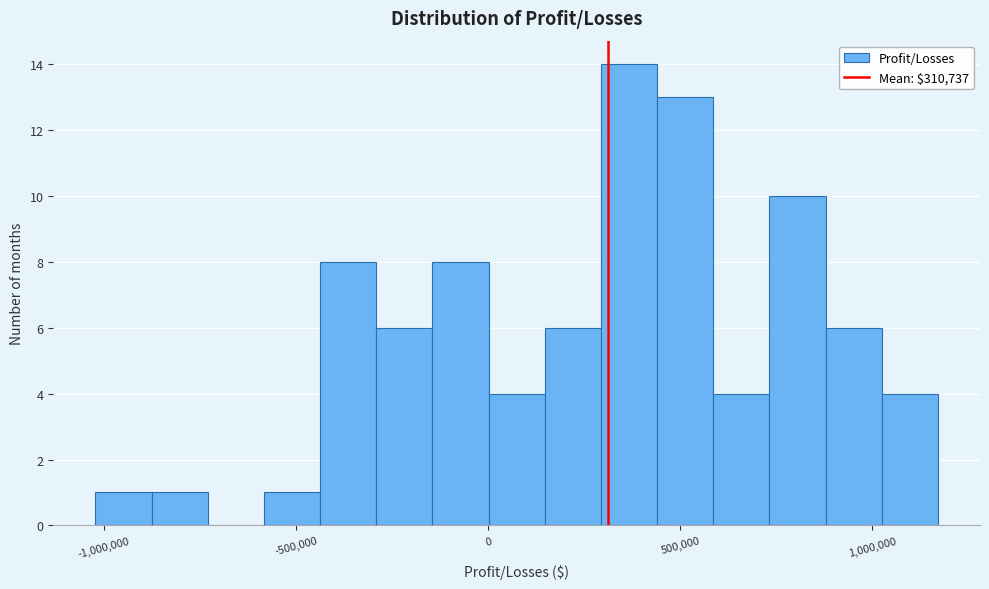

Around what value on the x-axis is the tallest bar? Give the approximate position of its centre, as read against the axis.

350000